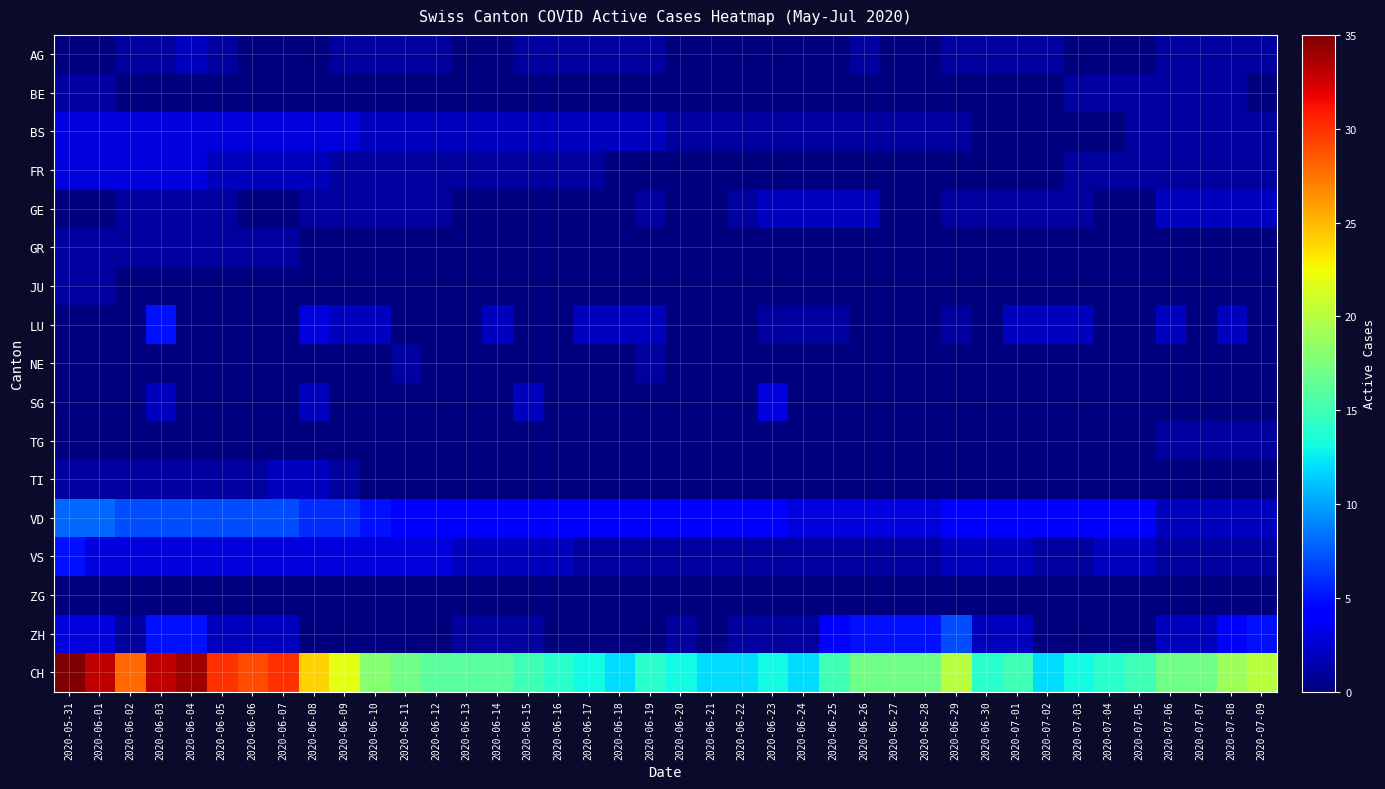

At which category does the chart reach its peak across all series?

2020-05-31